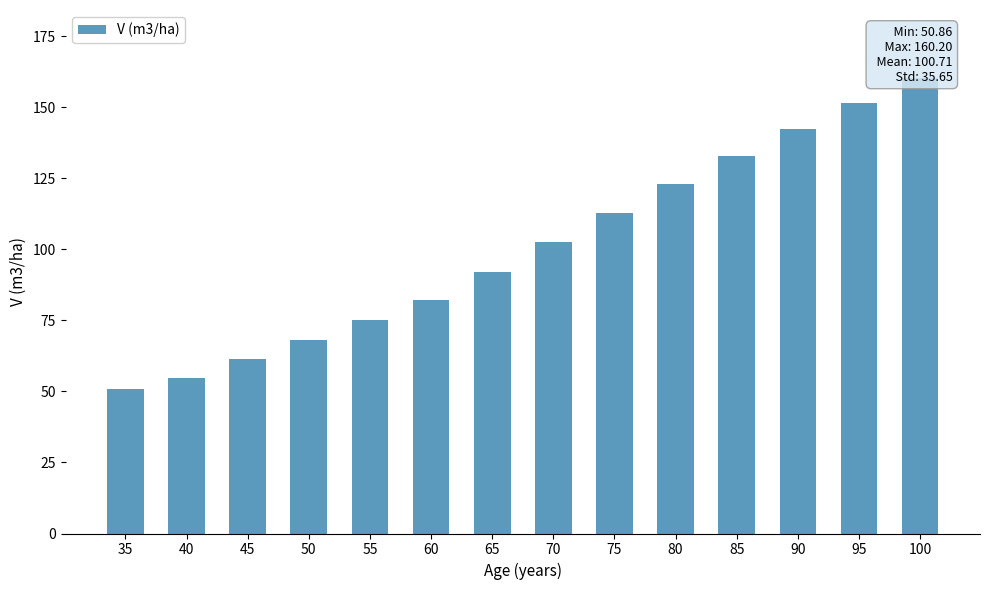

What is the sum of the values at 50 and 60?

150.4